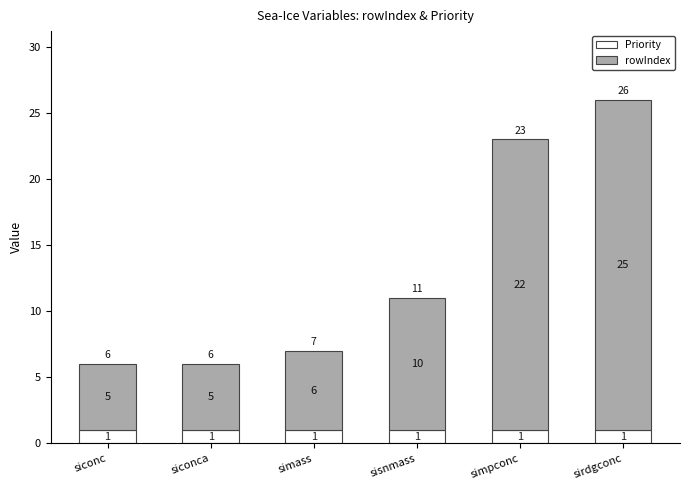

Read the Priority value at simpconc.

1